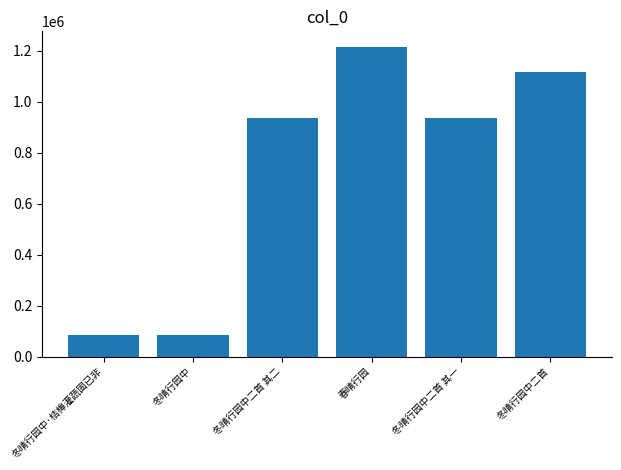

What is the minimum value shown in the chart?

84467